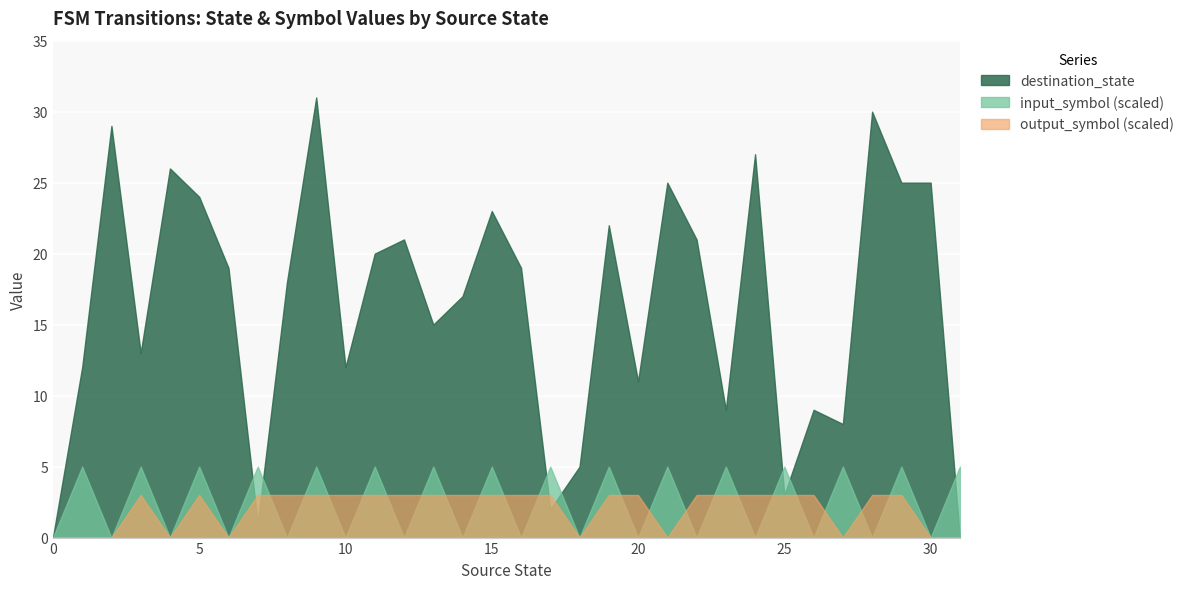

List the series in order of their peak value, highest first.

destination_state, input_symbol (scaled), output_symbol (scaled)